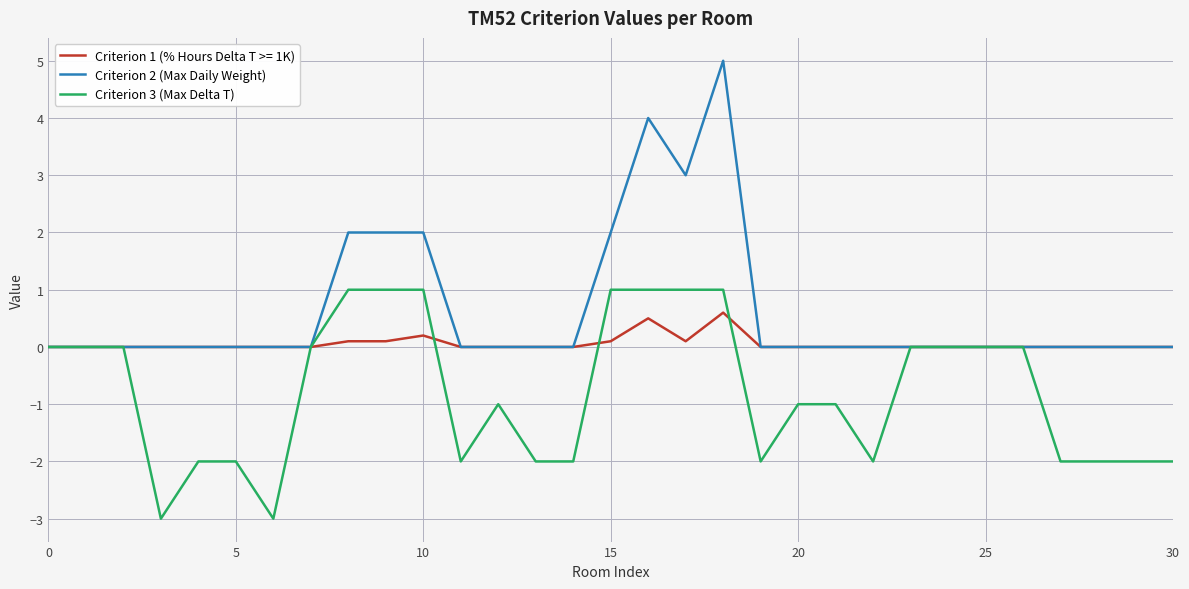

Rank the series by their maximum value, from highest to lowest.

Criterion 2 (Max Daily Weight), Criterion 3 (Max Delta T), Criterion 1 (% Hours Delta T >= 1K)